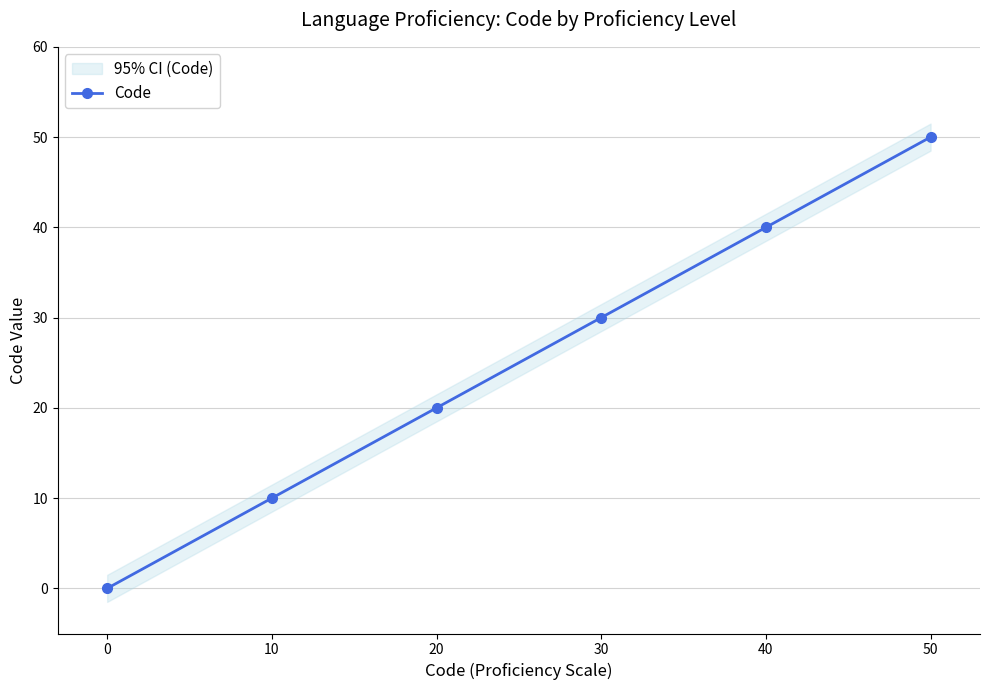

Reading right to left, extract all data points from this chart.

50=50	40=40	30=30	20=20	10=10	0=0